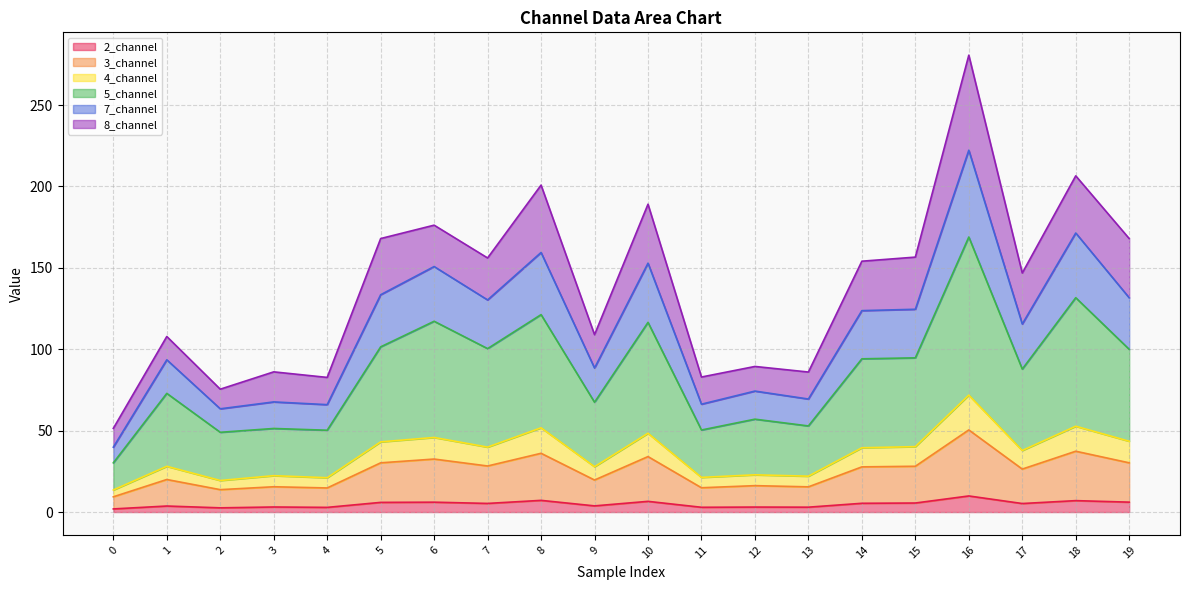

At which category is the sum across all series the highest?

16